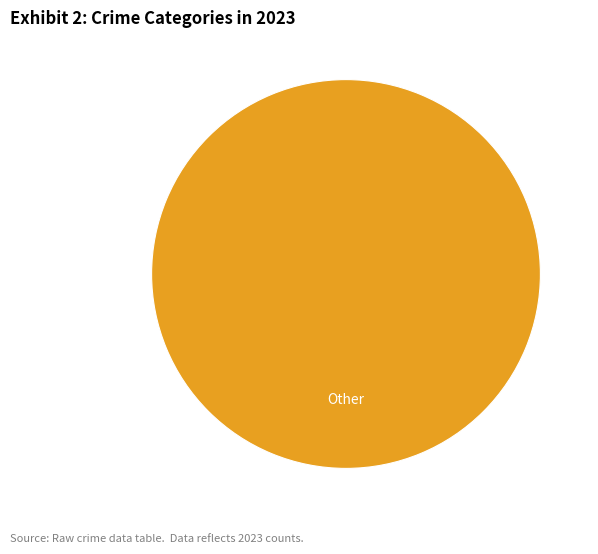

Is it true that Other is 100% of the pie?

True